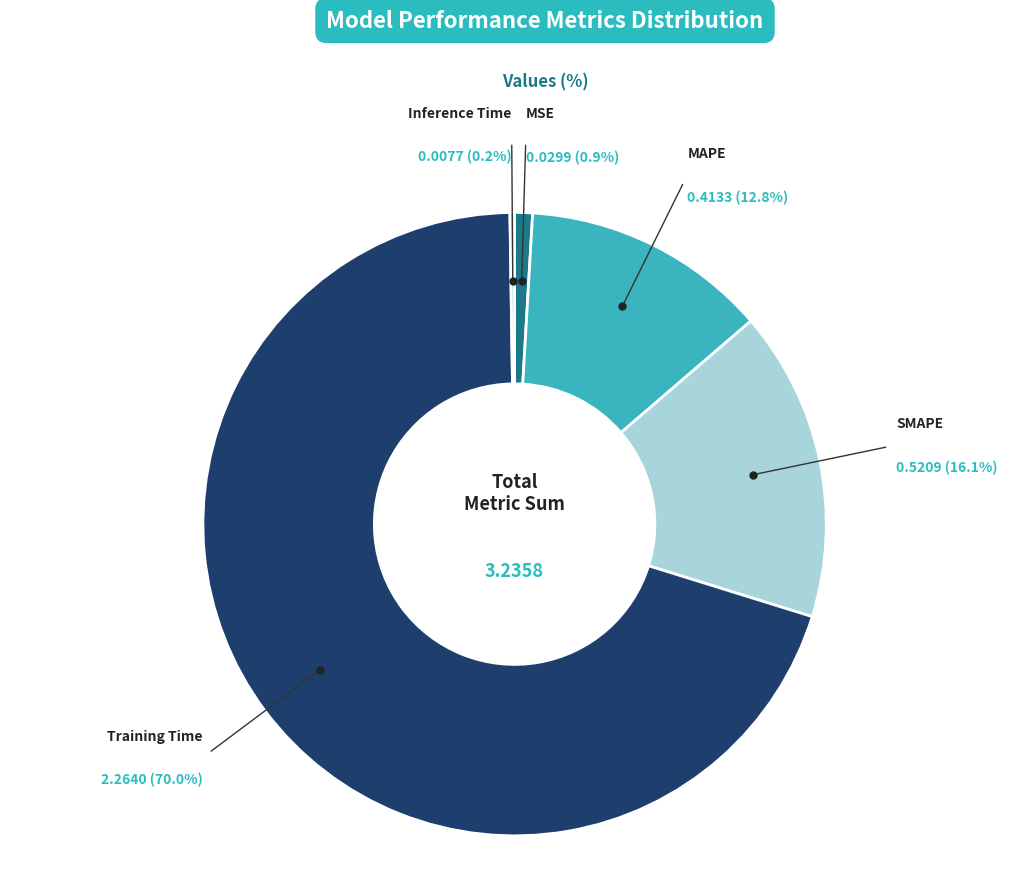

Is MAPE the majority of the pie?

No